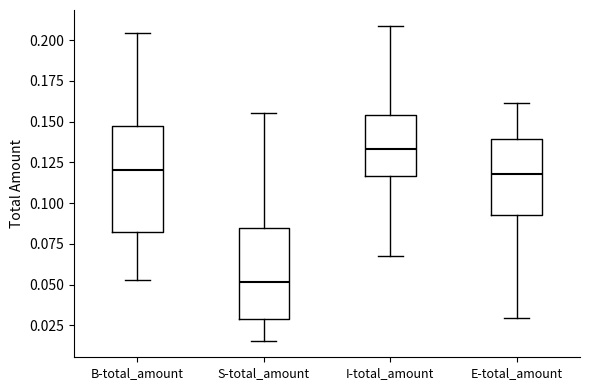

Which box has the highest median line?

I-total_amount